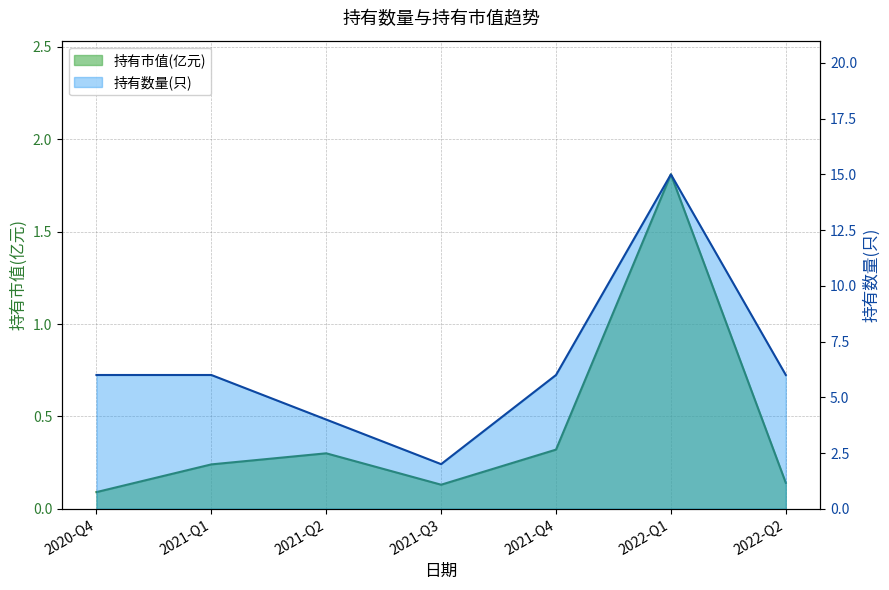

Which series has the largest range (max minus min)?

持有数量(只)